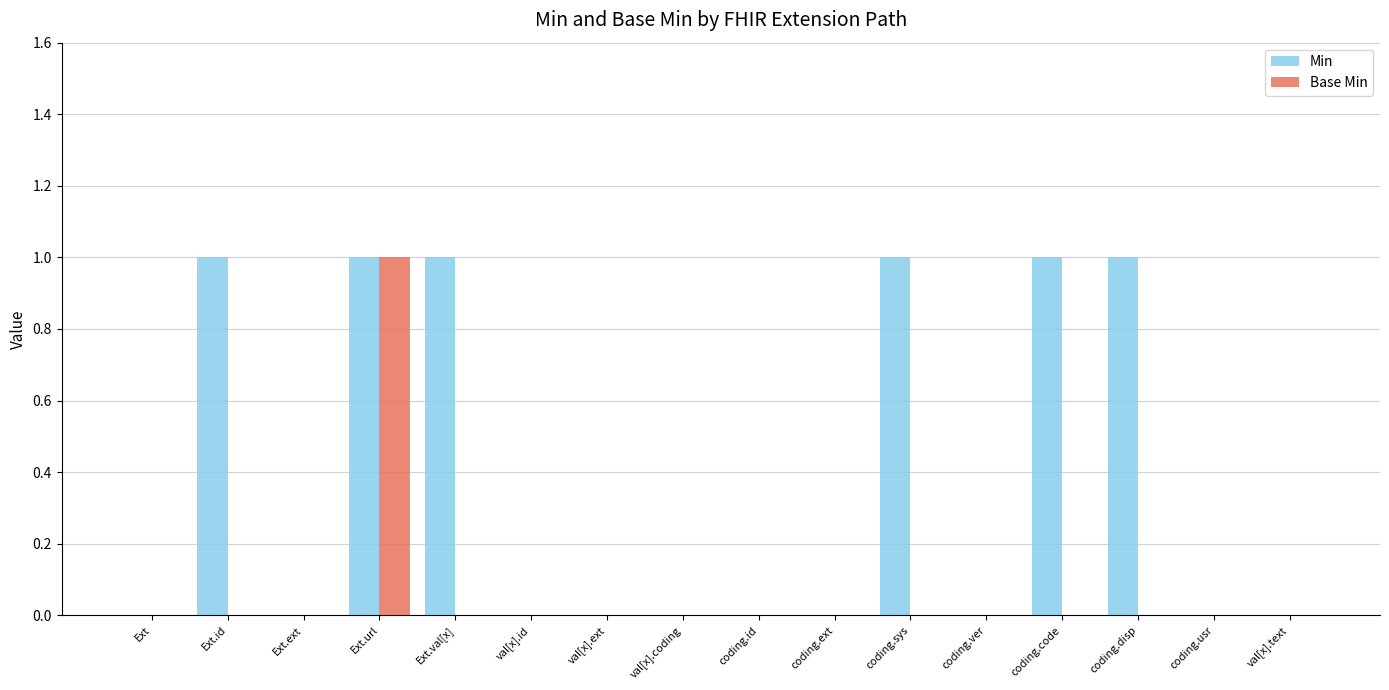

Between coding.id and coding.sys, which series saw the biggest shift?

Min